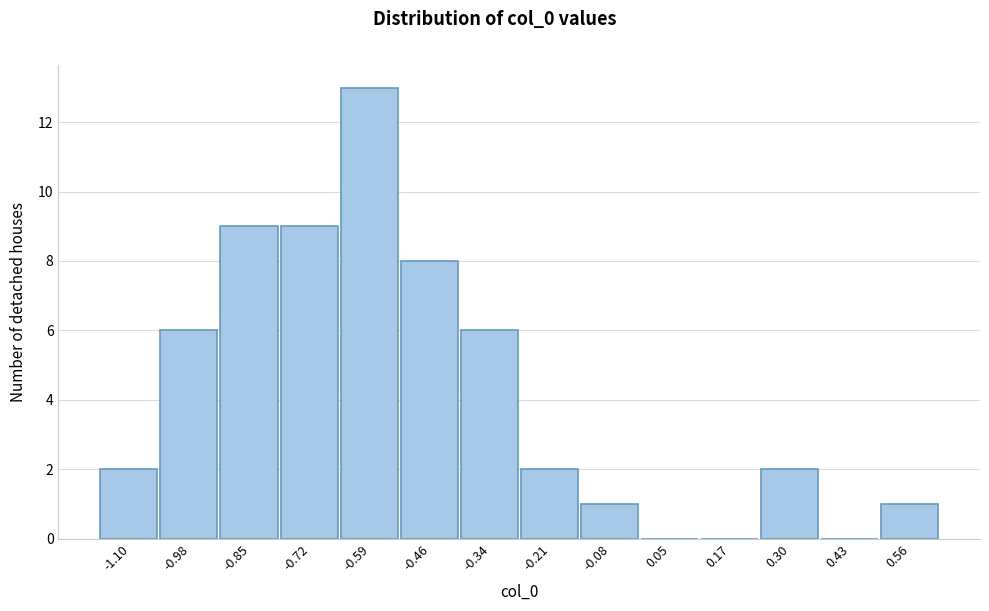

Reading left to right, list every bar in this chart as the range it spans on the x-axis followed by its height. Neither the bar edges nor the heights are printed on the chart, so give them approximately, as read against the axes.

-1.16 to -1.04: 2
-1.04 to -0.92: 6
-0.92 to -0.78: 9
-0.78 to -0.66: 9
-0.66 to -0.52: 13
-0.52 to -0.40: 8
-0.40 to -0.28: 6
-0.28 to -0.14: 2
-0.14 to -0.02: 1
-0.02 to 0.12: 0
0.12 to 0.24: 0
0.24 to 0.36: 2
0.36 to 0.50: 0
0.50 to 0.62: 1